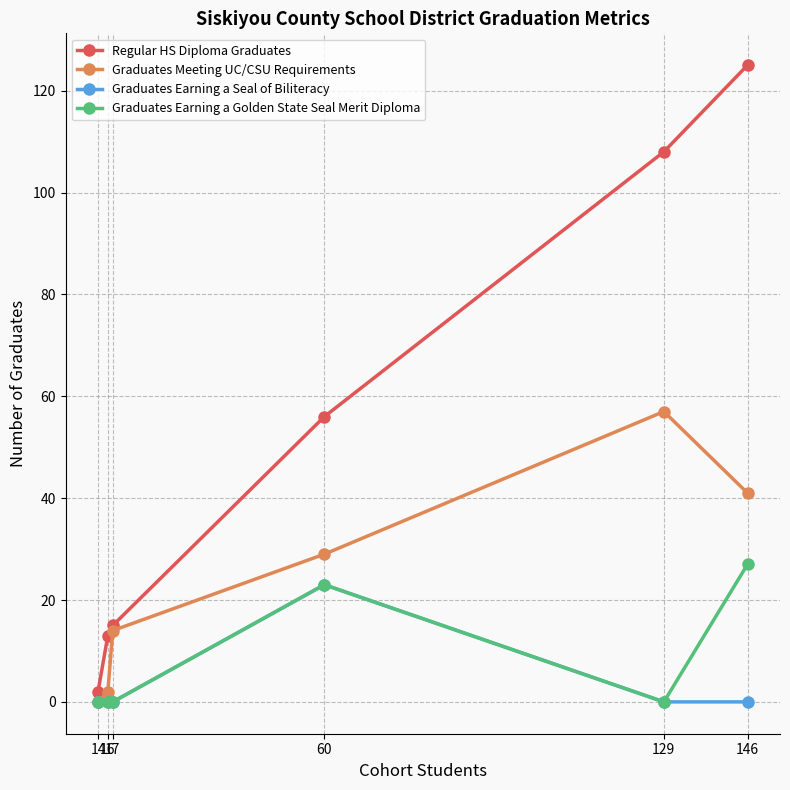

Which series has the largest range (max minus min)?

Regular HS Diploma Graduates